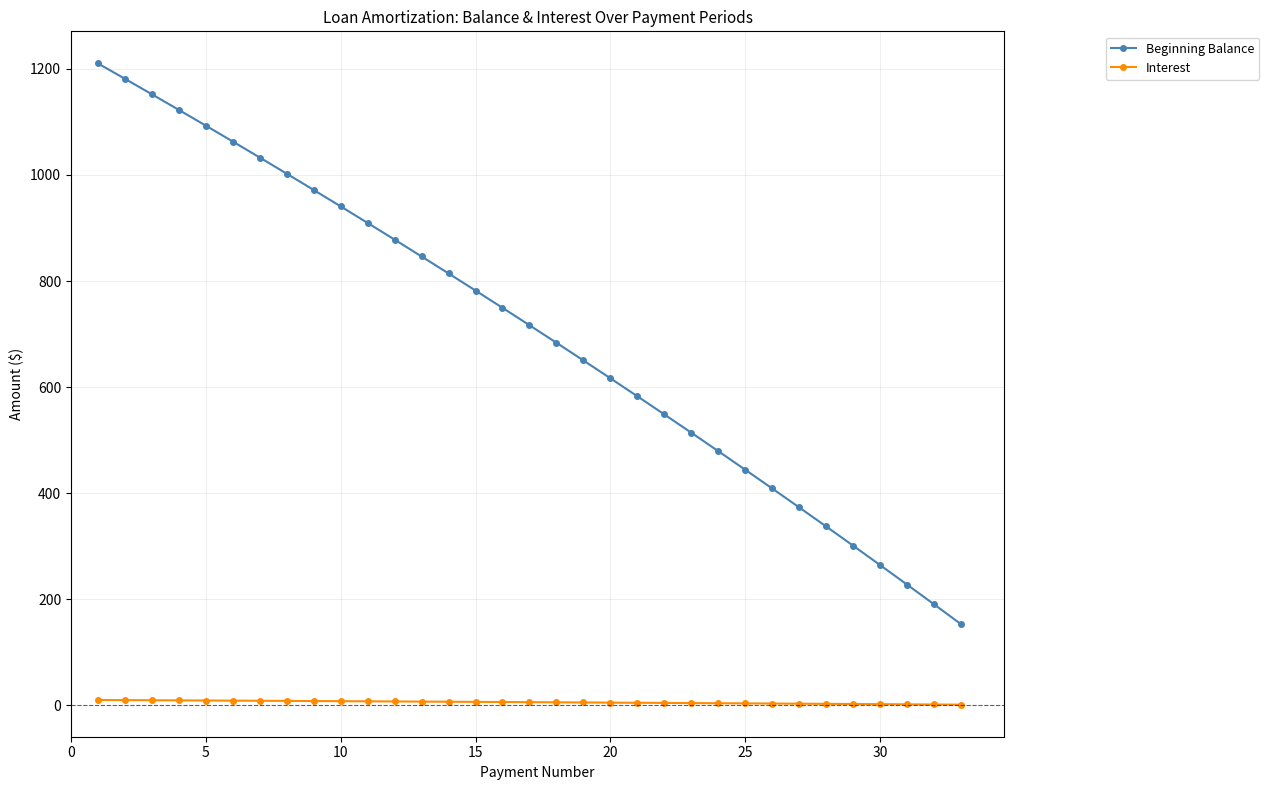

List the series in order of their peak value, highest first.

Beginning Balance, Interest